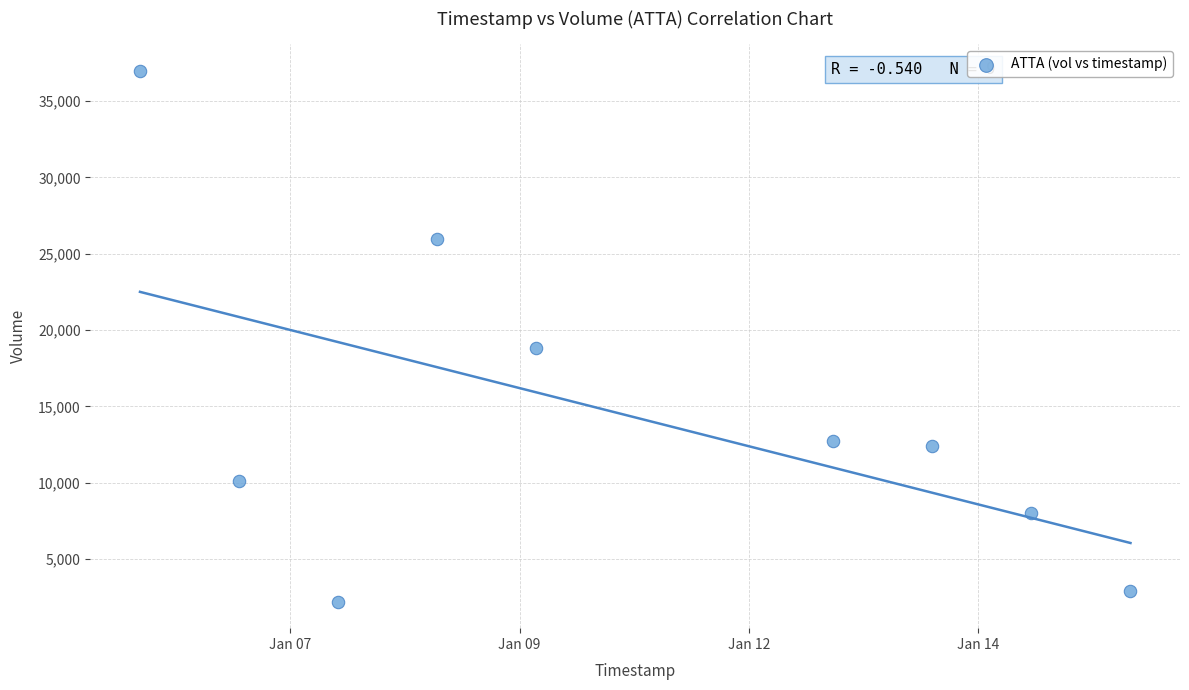

What Y value in the scatter plot is closest to 19600?

18800